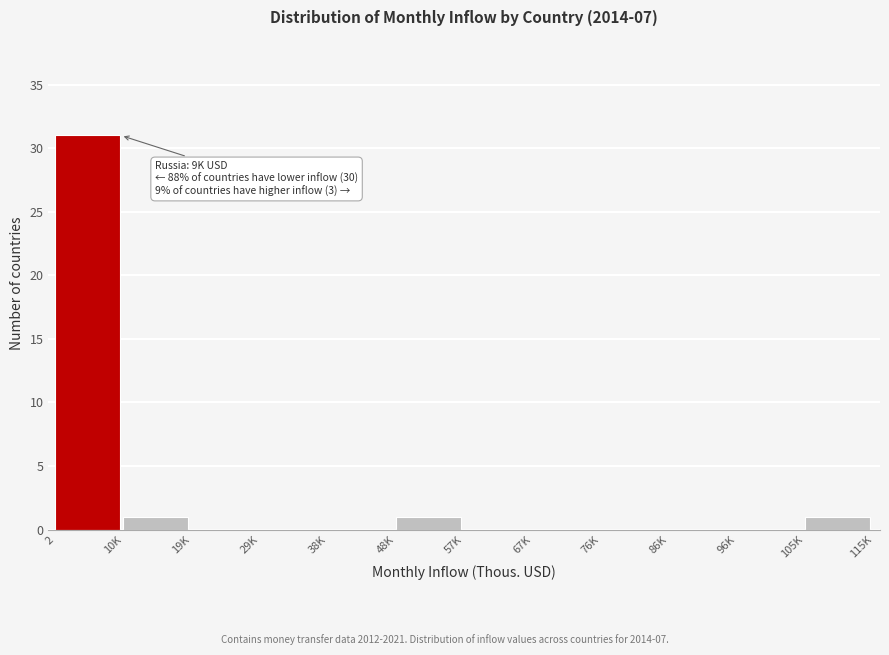

Reading left to right, transcribe all the data shown in this chart.

2=31	10K=1	19K=0	29K=0	38K=0	48K=1	57K=0	67K=0	76K=0	86K=0	96K=0	105K=1